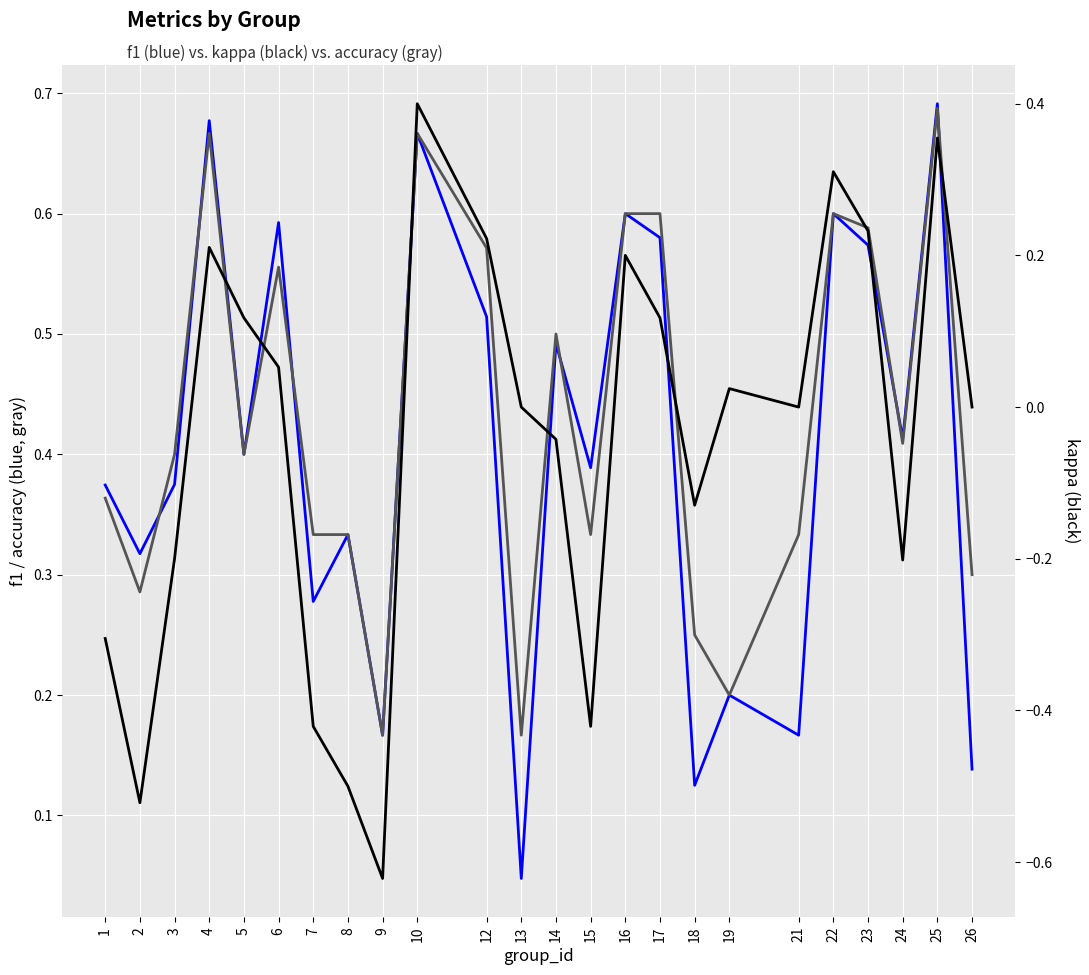

What is the difference between the kappa values at 4 and 26?

0.2